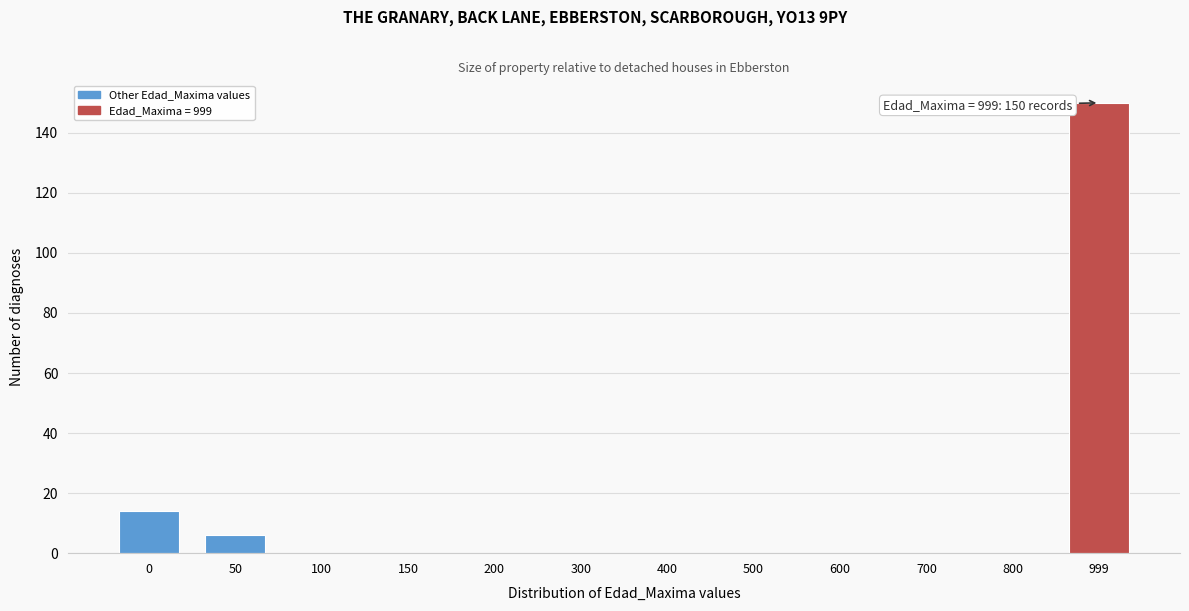

Reading left to right, transcribe all the data shown in this chart.

0=14	50=6	100=0	150=0	200=0	300=0	400=0	500=0	600=0	700=0	800=0	999=150